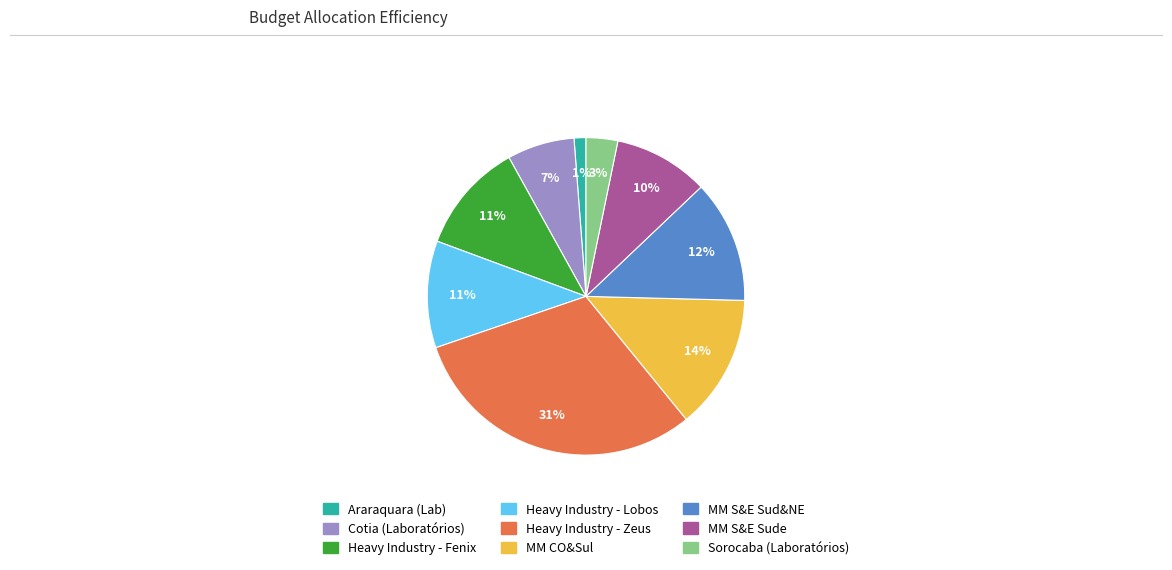

The Sorocaba (Laboratórios) slice represents 3% of the pie. True or false?

True